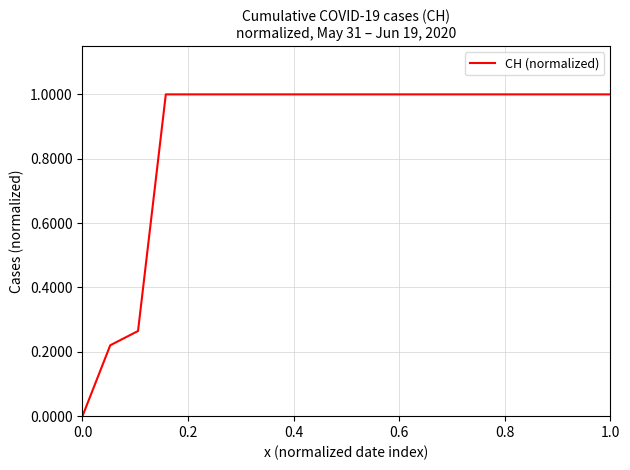

What is the maximum value shown in the chart?

1.0